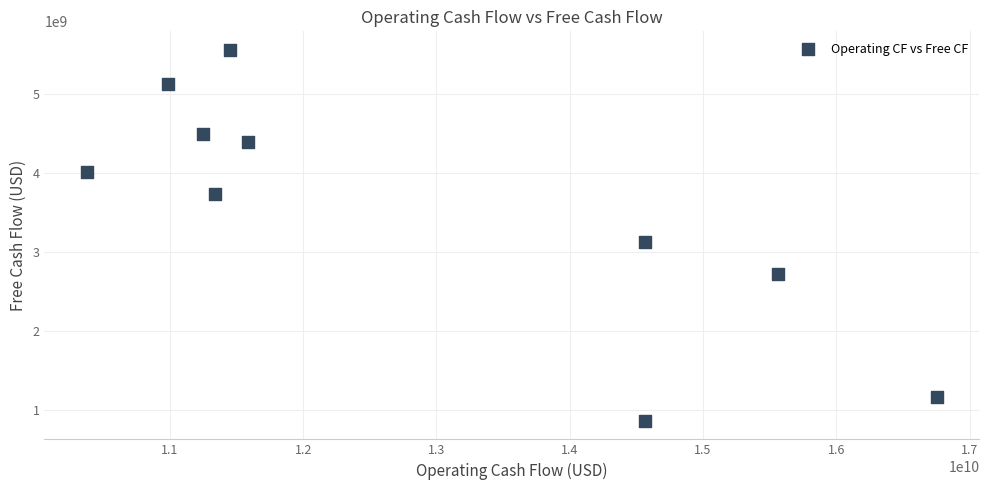

What is the average X value?

12843054661.7